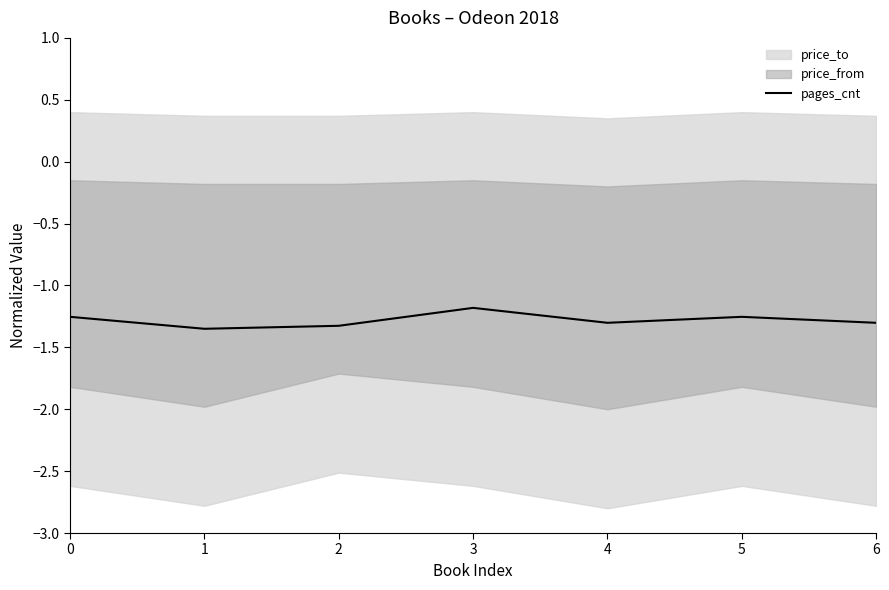

The chart shows a value of -0.6 at 0. True or false?

False